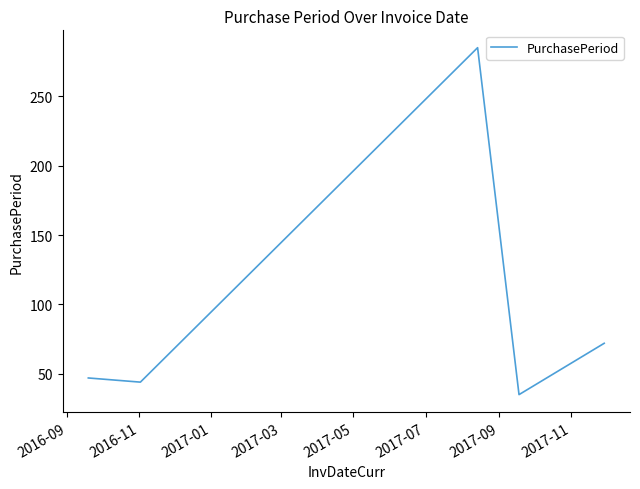

What is the greatest value displayed?

285